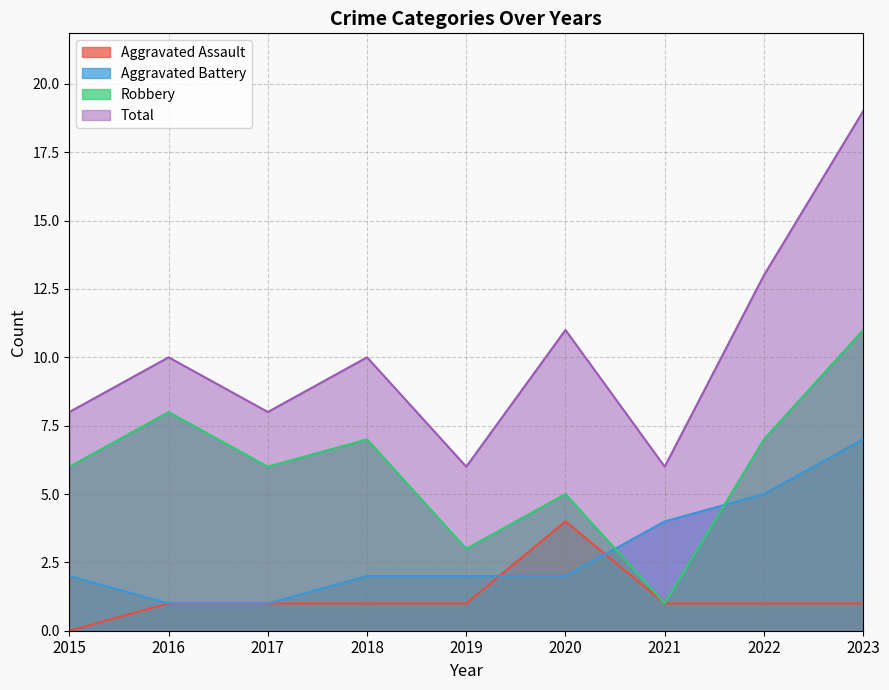

What are all the series names shown in the legend?

Aggravated Assault, Aggravated Battery, Robbery, Total